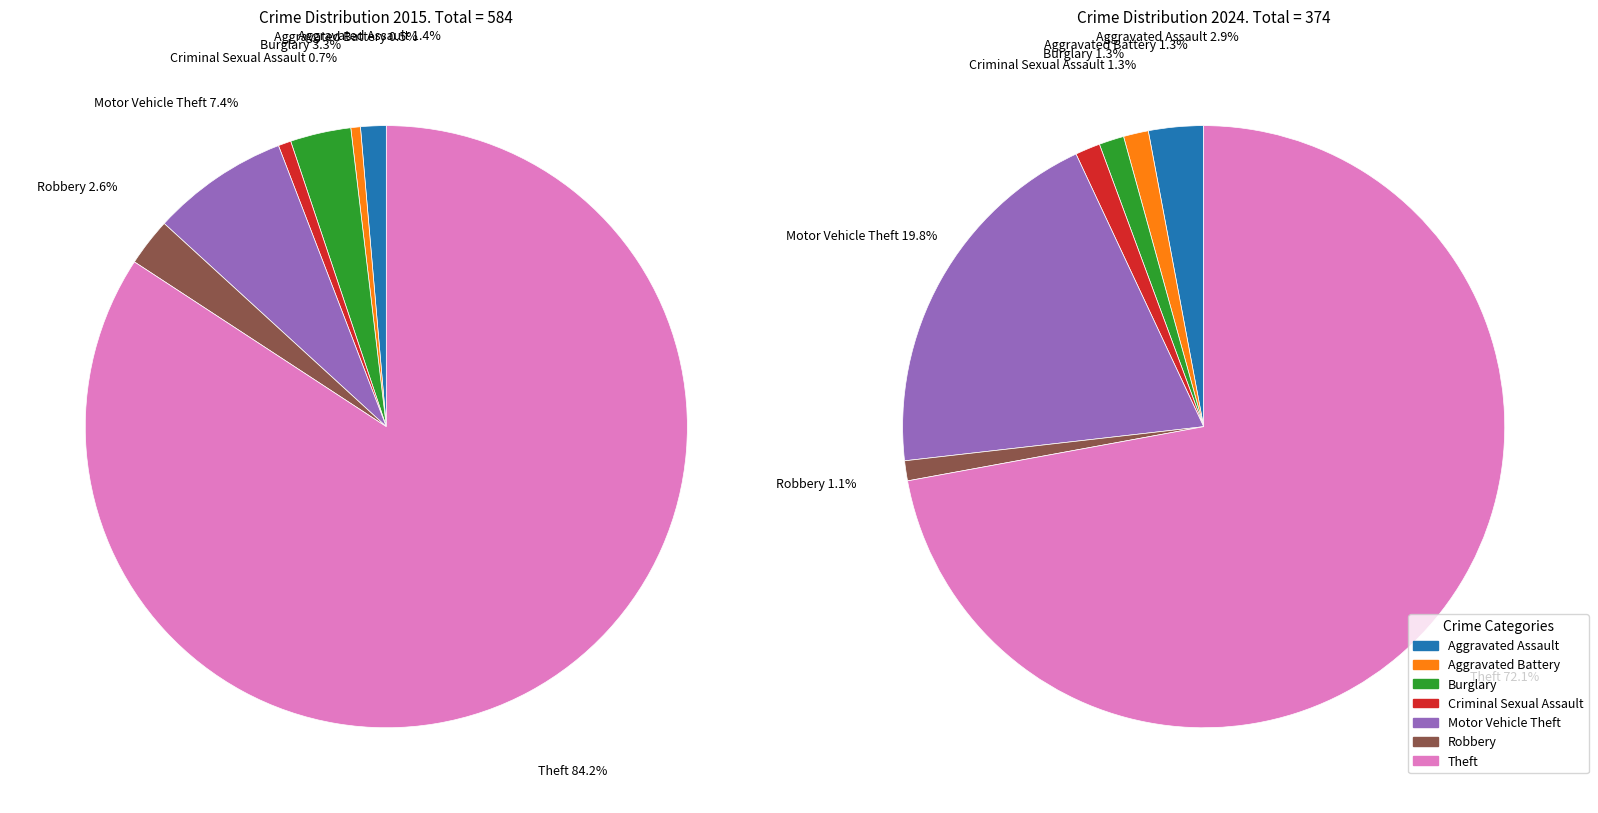

To the nearest percent, what portion does 5 represent?

20%